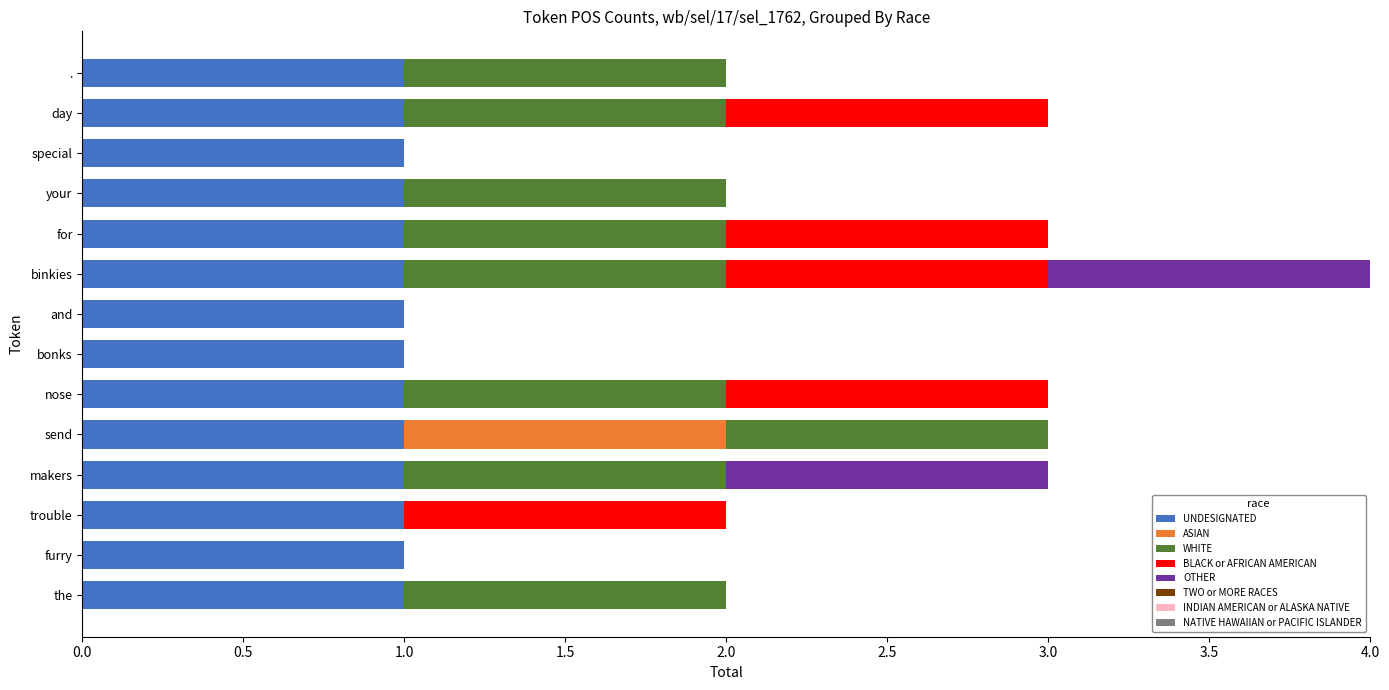

The UNDESIGNATED series shows 1 at the. True or false?

True